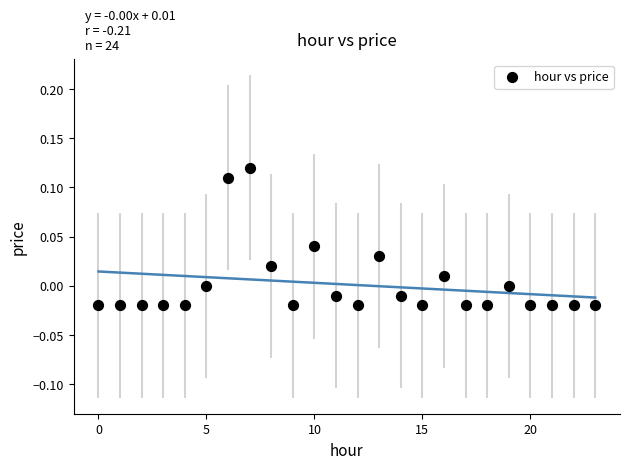

How many points are shown in the scatter plot?

24